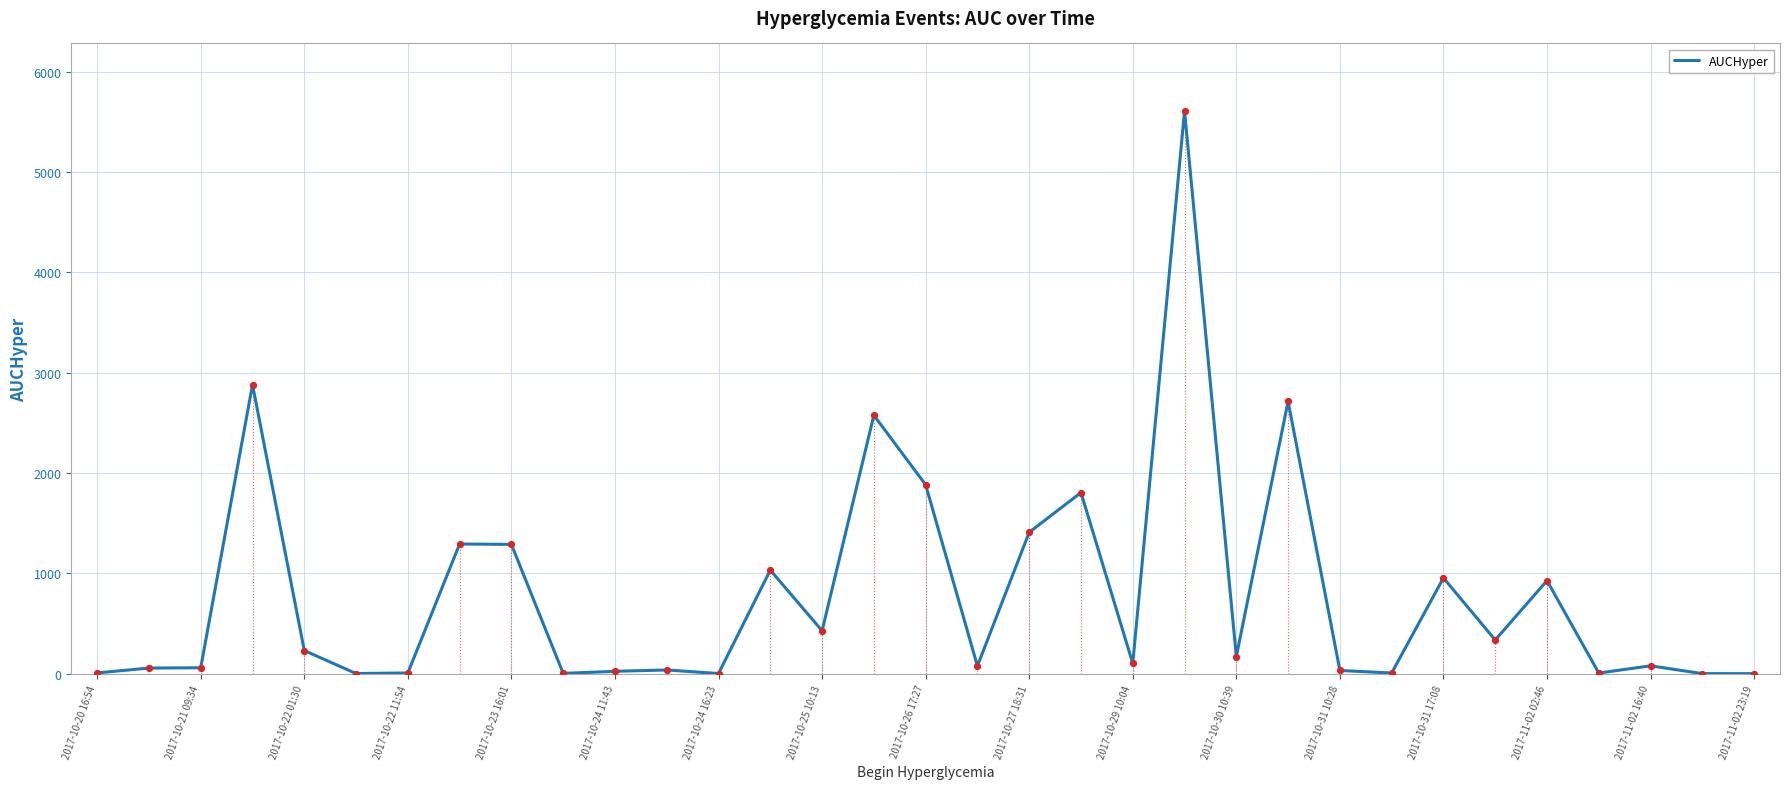

What is the maximum value shown in the chart?

5610.2